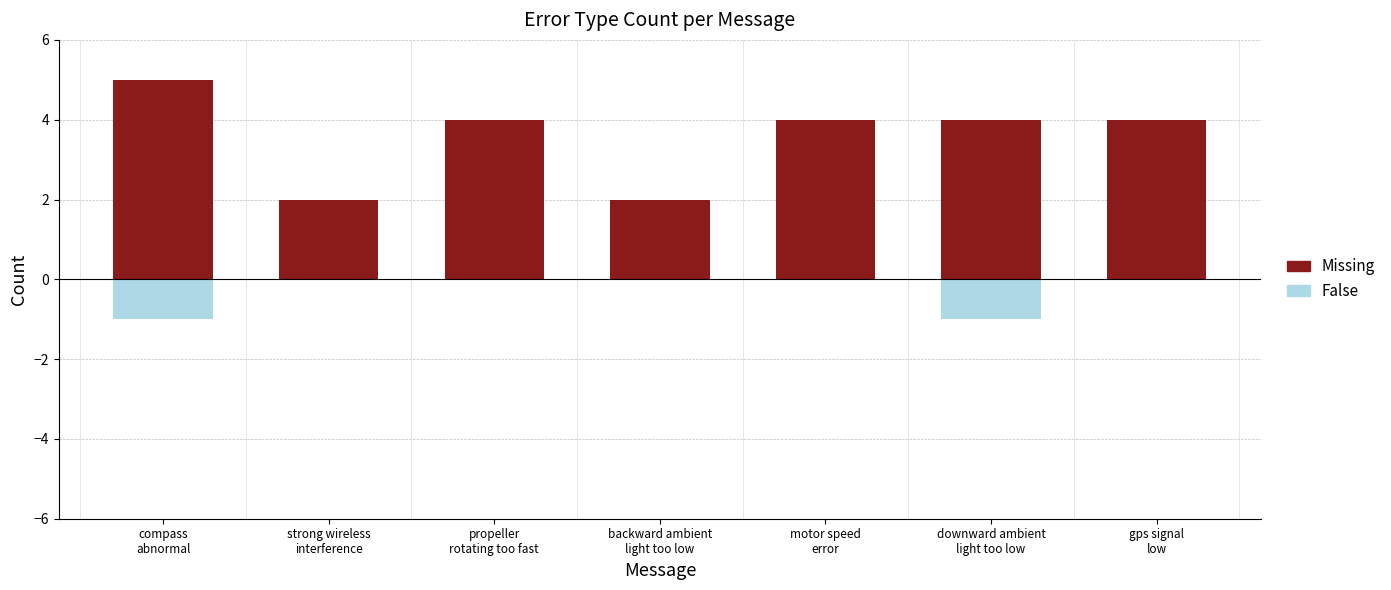

How many Missing values are between 2 and 4?

6